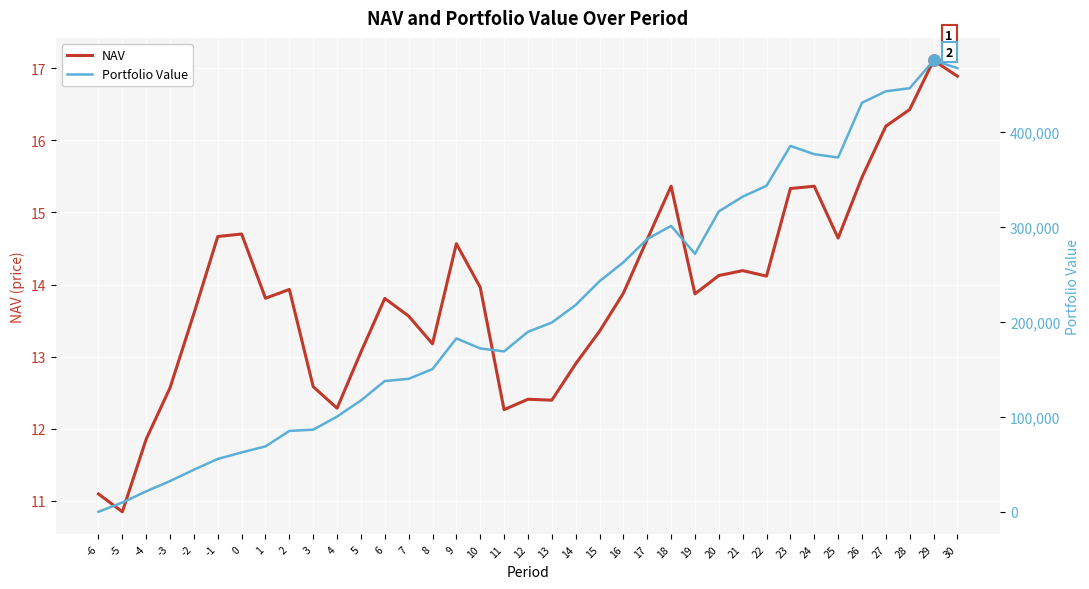

Is it true that NAV equals 14.7 at -1?

True